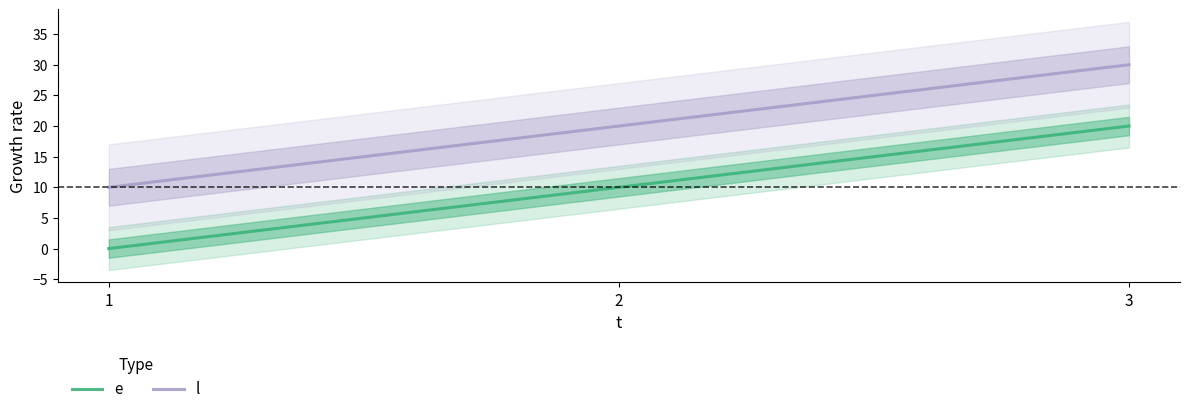

Which category has the highest value across all series?

3